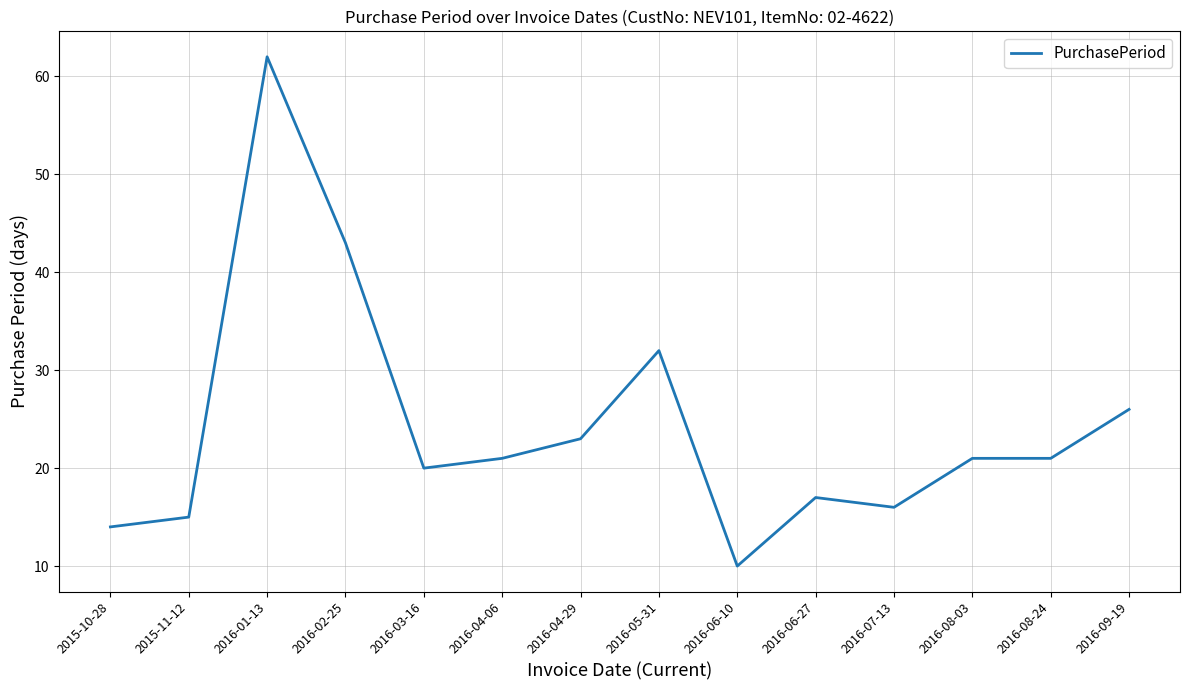

Where is the data nearest to the value 36?

2016-05-31